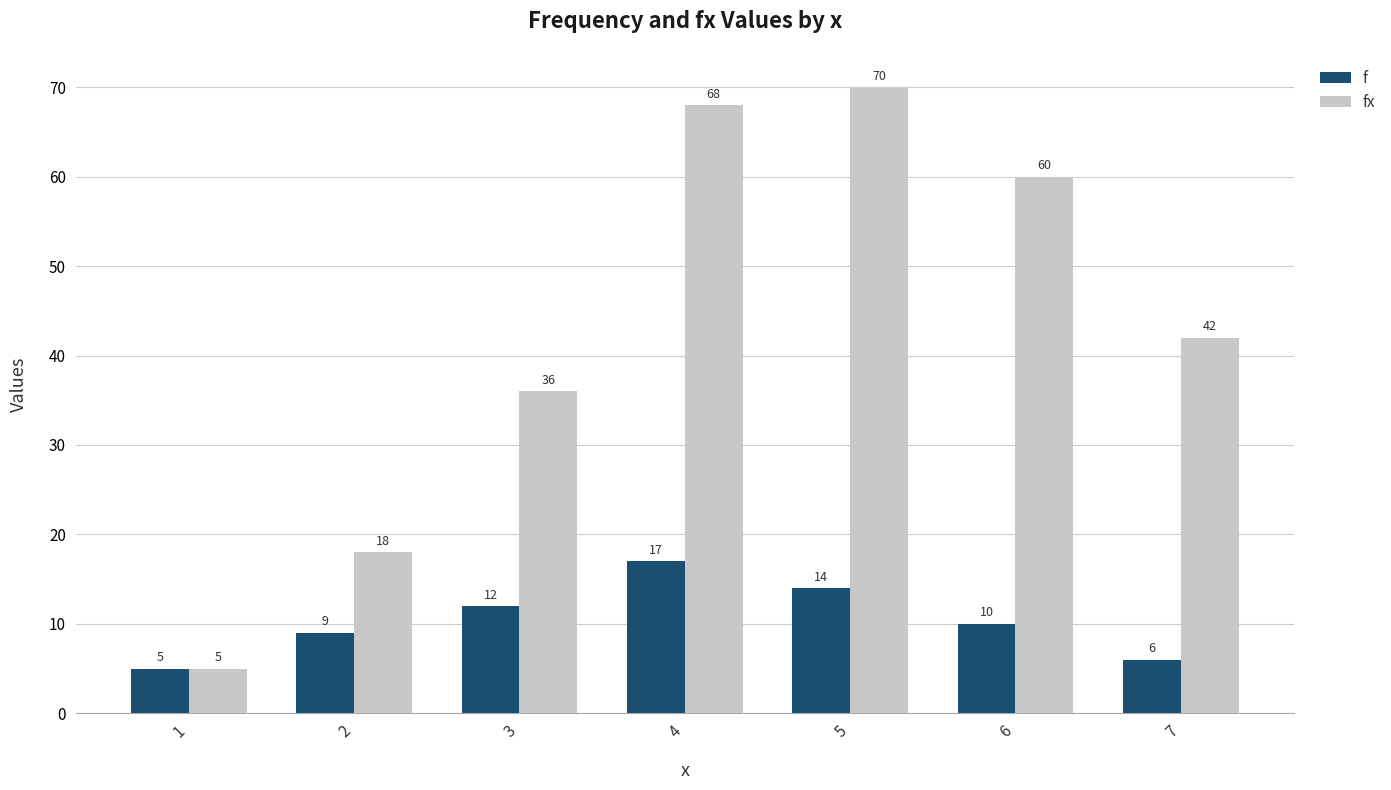

The value of f at 4 is 17. True or false?

True